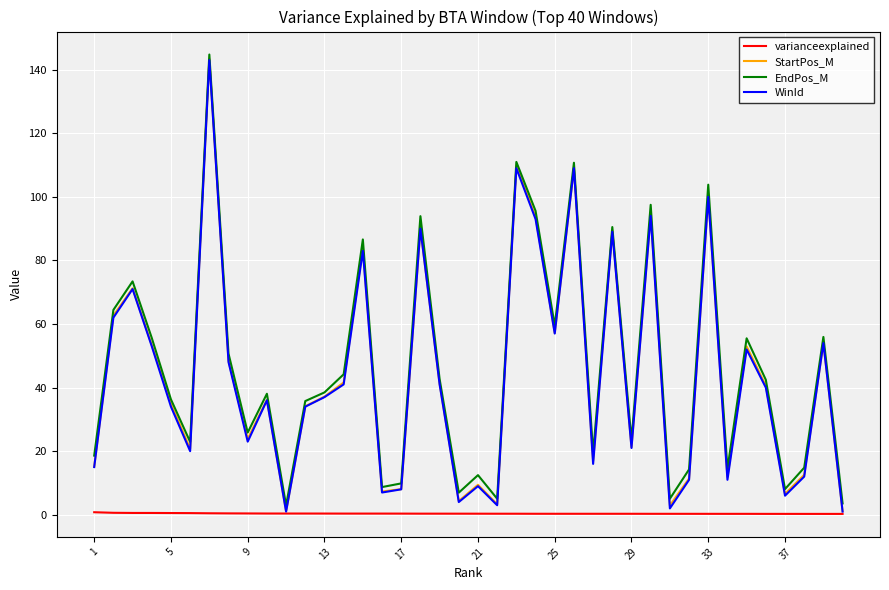

What is the highest value of the WinId series?

143.0